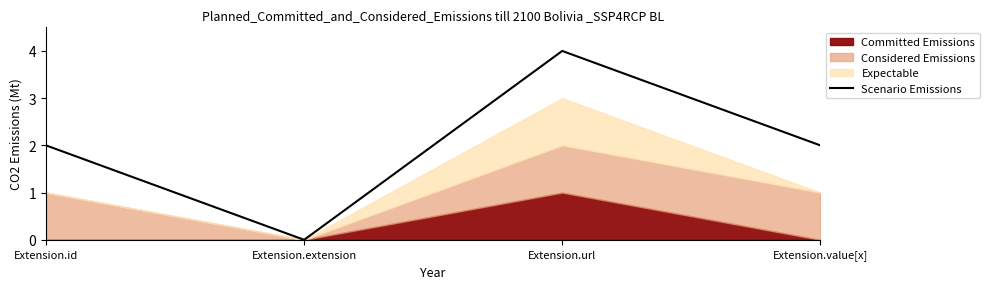

List the labels in order of value, largest first.

Extension.url, Extension.id, Extension.value[x], Extension.extension